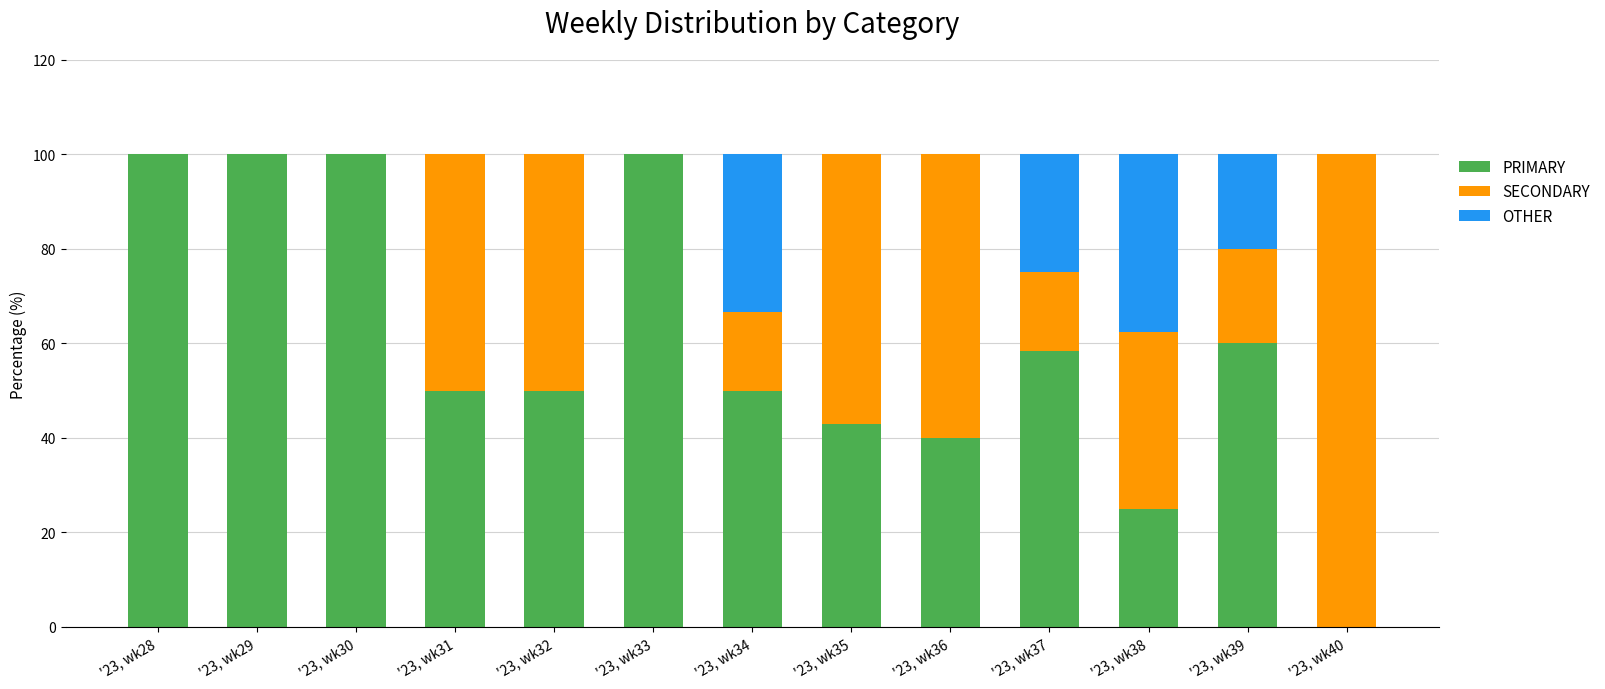

What is the total value across all series at '23, wk35?

100.0